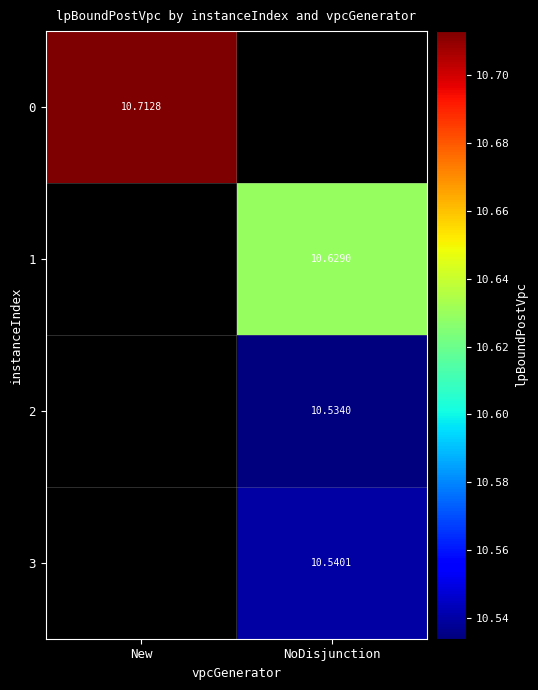

Is the value of 1 at NoDisjunction greater than the value of 3 at NoDisjunction?

Yes